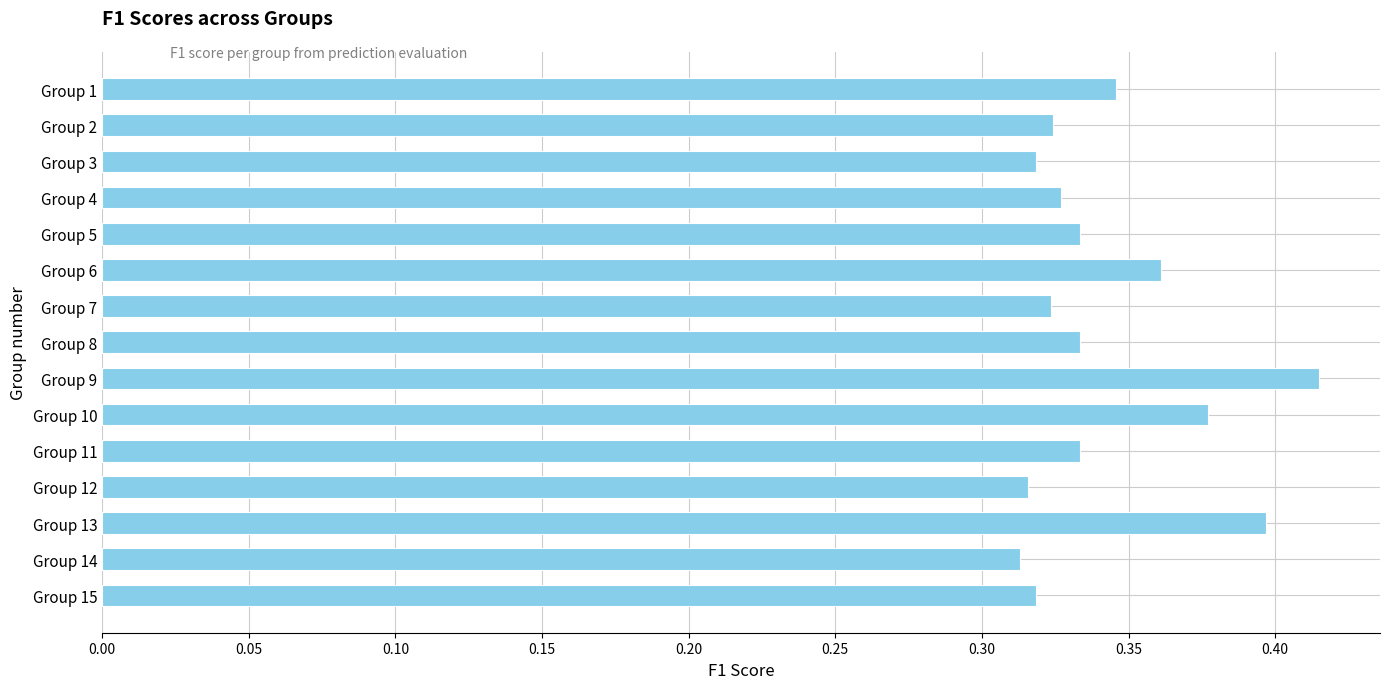

Which category has the highest value across all series?

Group 9